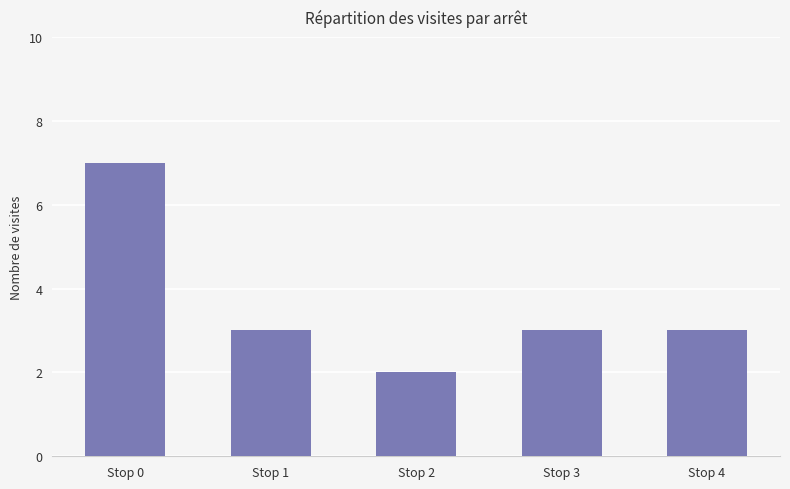

Is it true that the value at Stop 3 is 5?

False